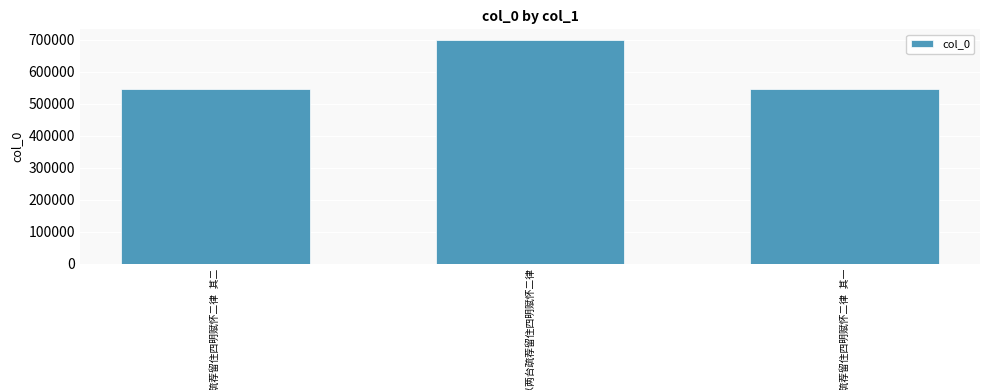

What is the difference between the maximum and second lowest values?

151906